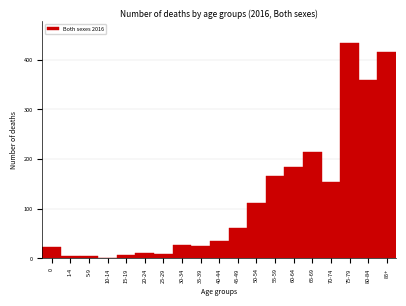

The value at 60-64 is 316. True or false?

False